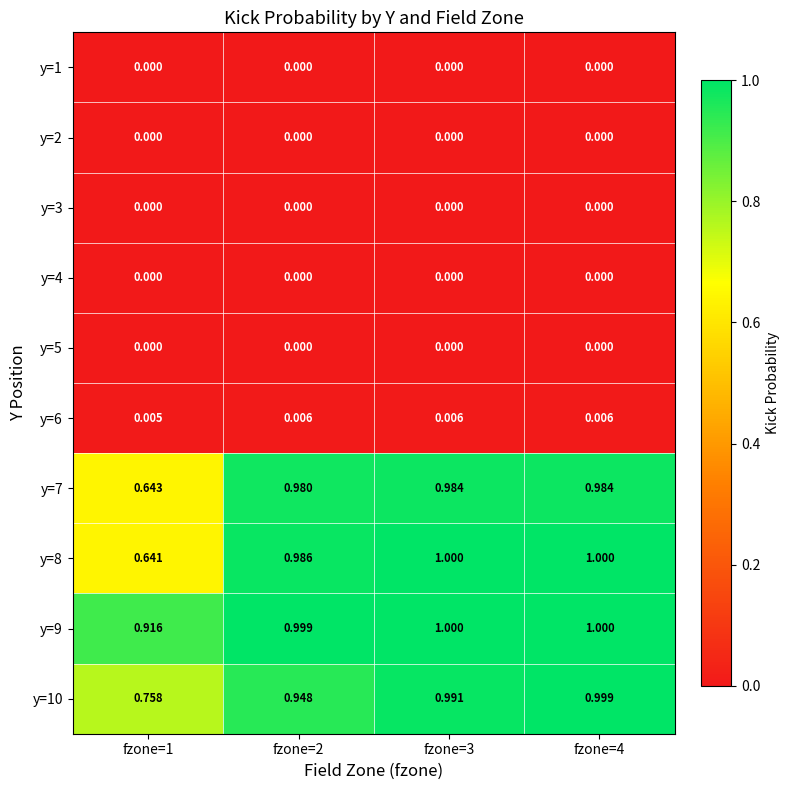

Is the value of y=1 at fzone=4 greater than the value of y=9 at fzone=2?

No